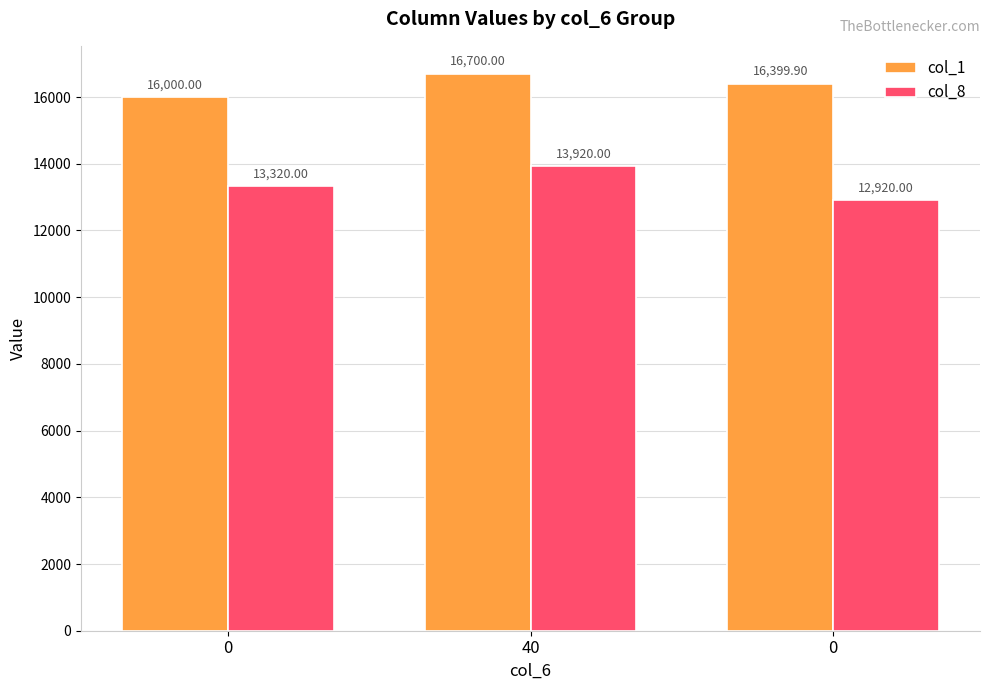

What is the average value of the col_1 series?

16366.6